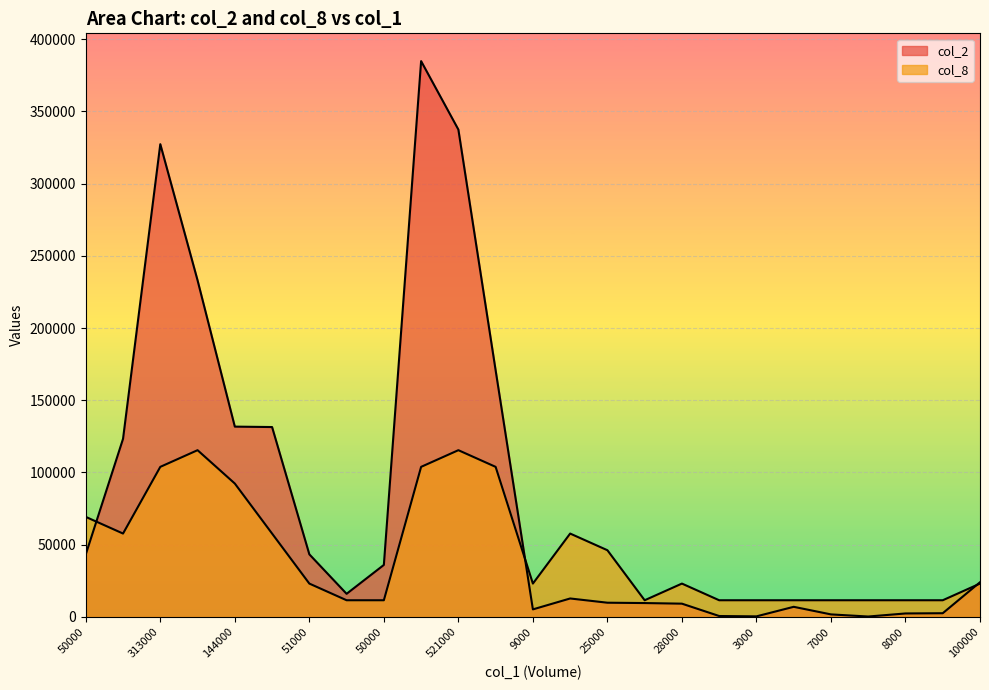

Which series has the widest spread of values?

col_2